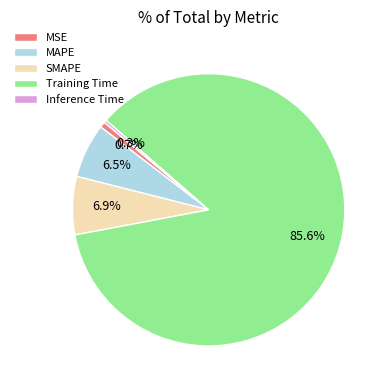

Combined, what portion of the pie is SMAPE and MSE?

7.6%